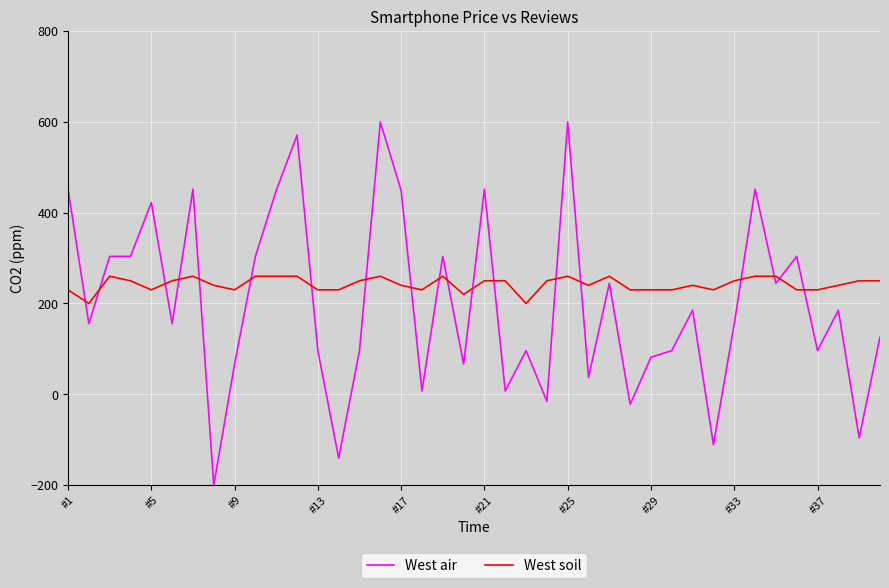

After their last crossing, which series has the higher values: West soil or West air?

West soil